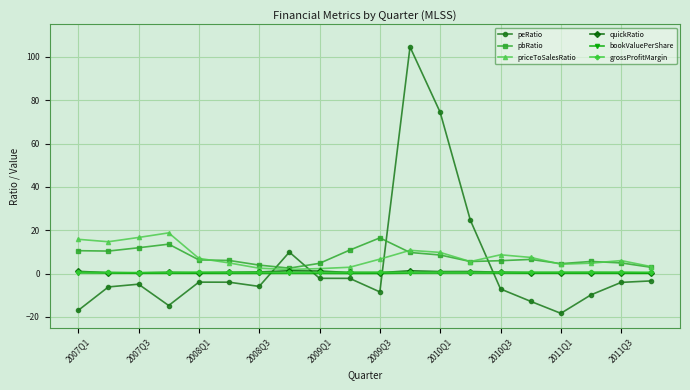

True or false: bookValuePerShare and peRatio intersect in this chart.

True